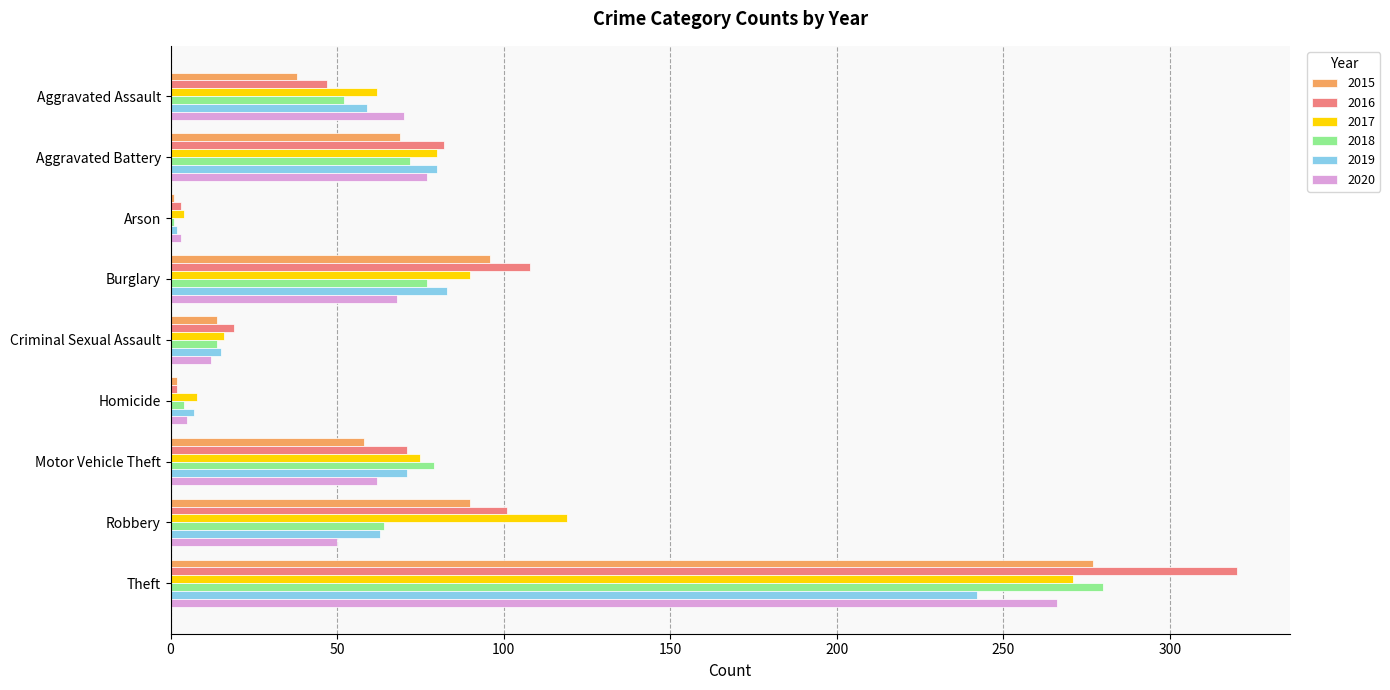

Where is 2018 nearest to the value 140?

Motor Vehicle Theft